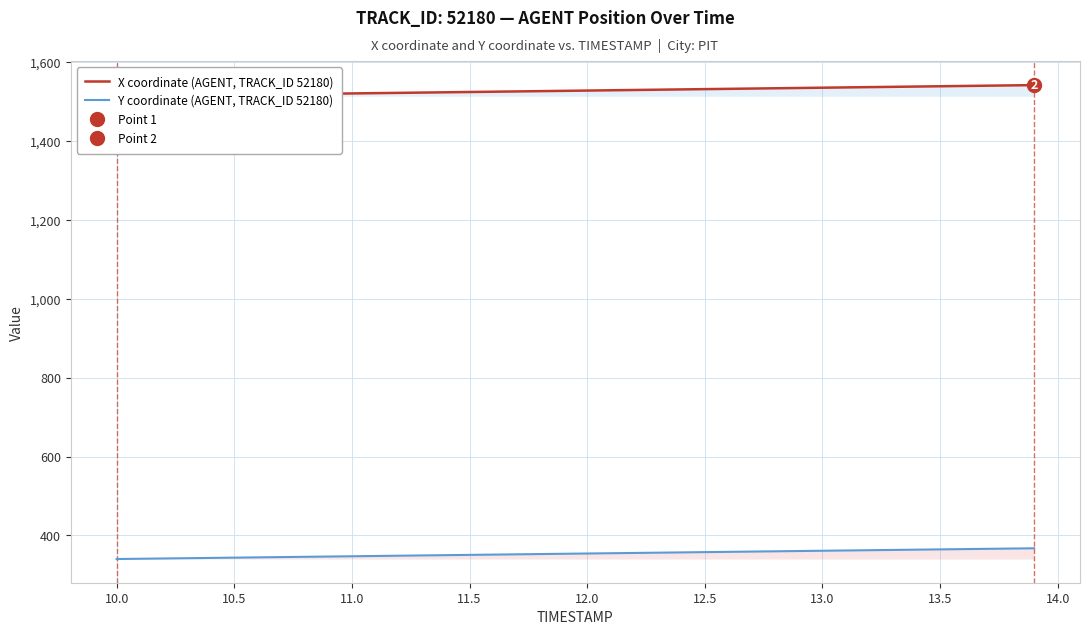

What is the minimum value for Y coordinate (AGENT, TRACK_ID 52180)?

340.3